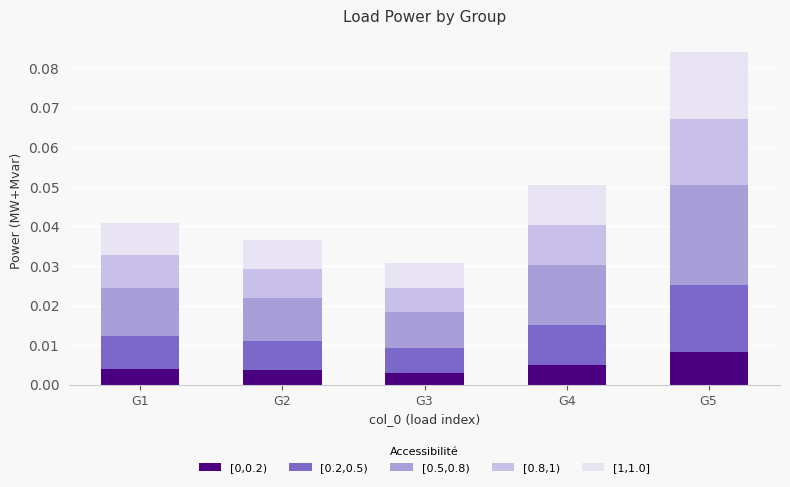

Which category has the highest value in the [0,0.2) series?

G5